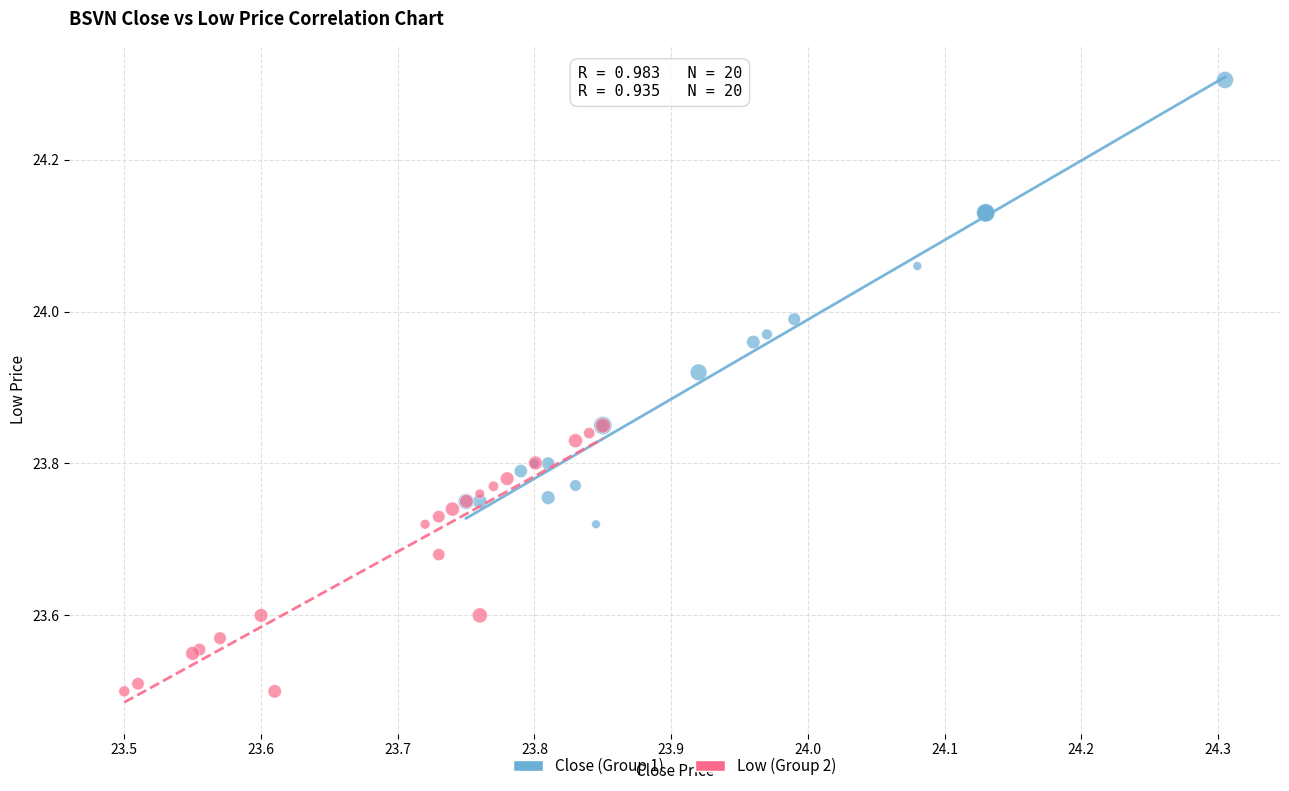

What are all the series names shown in the legend?

Close (Group 1), Low (Group 2)